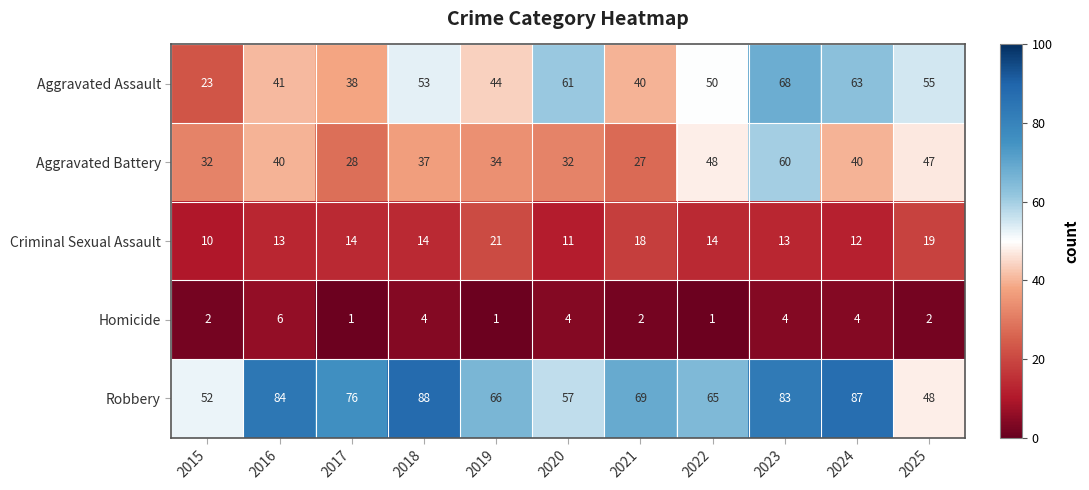

What is the average value of the Aggravated Battery series?

39